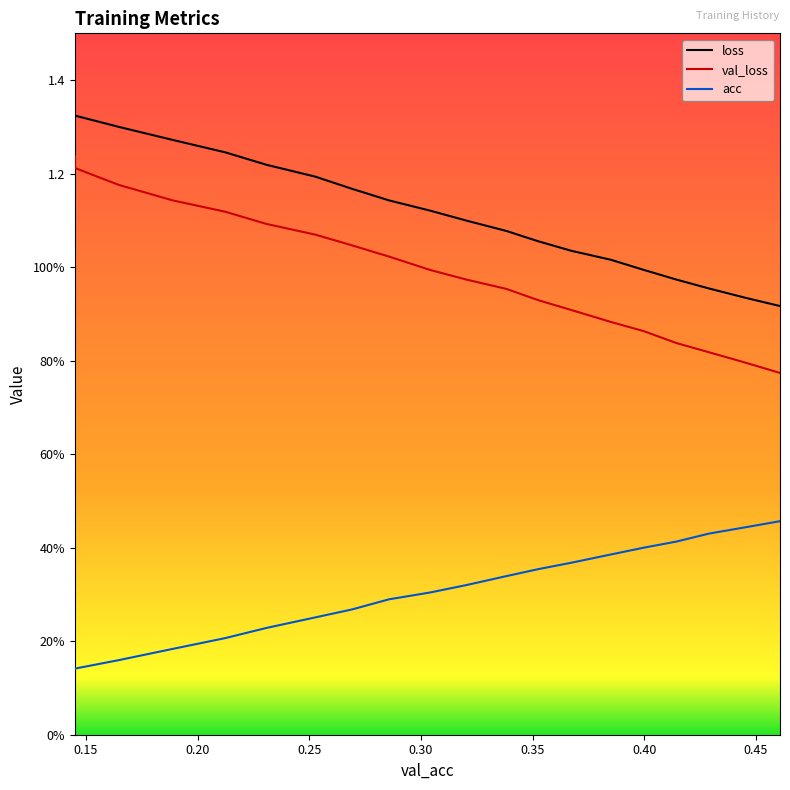

Count the number of data series in this chart.

3